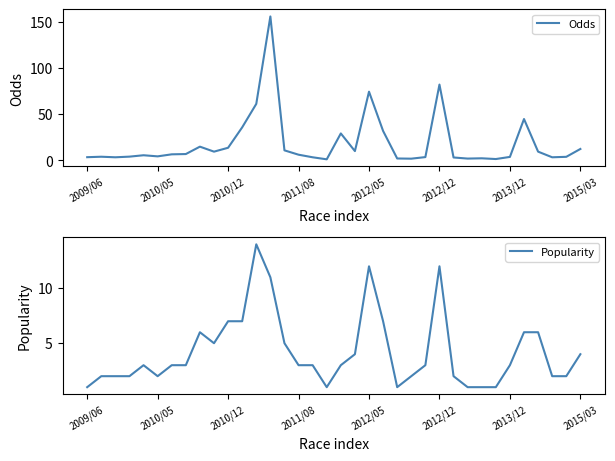

What is the highest value of the Odds series?

155.8